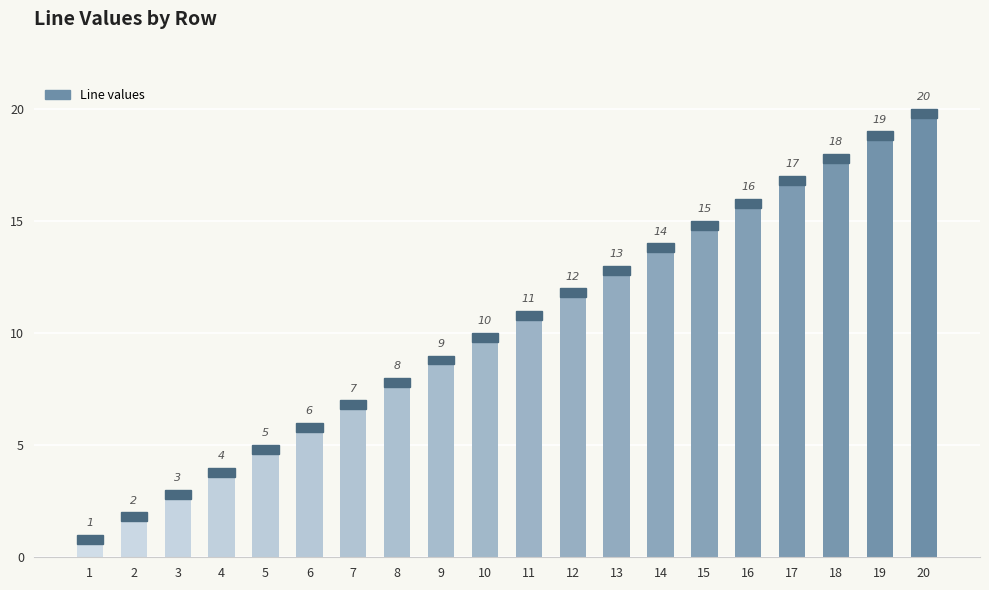

The chart shows a value of 19 at 12. True or false?

False